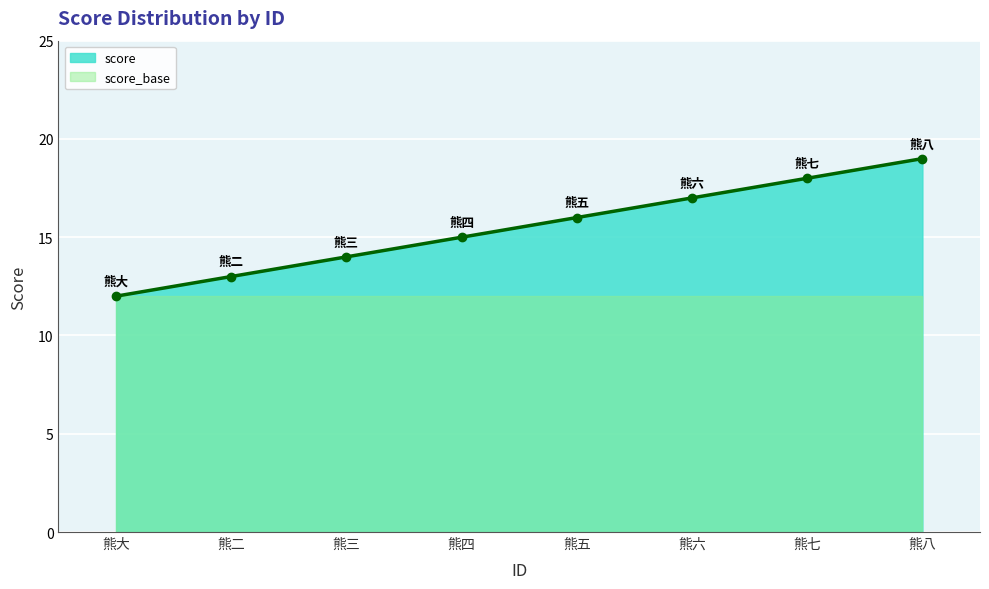

At which label does the data first exceed 16?

熊六